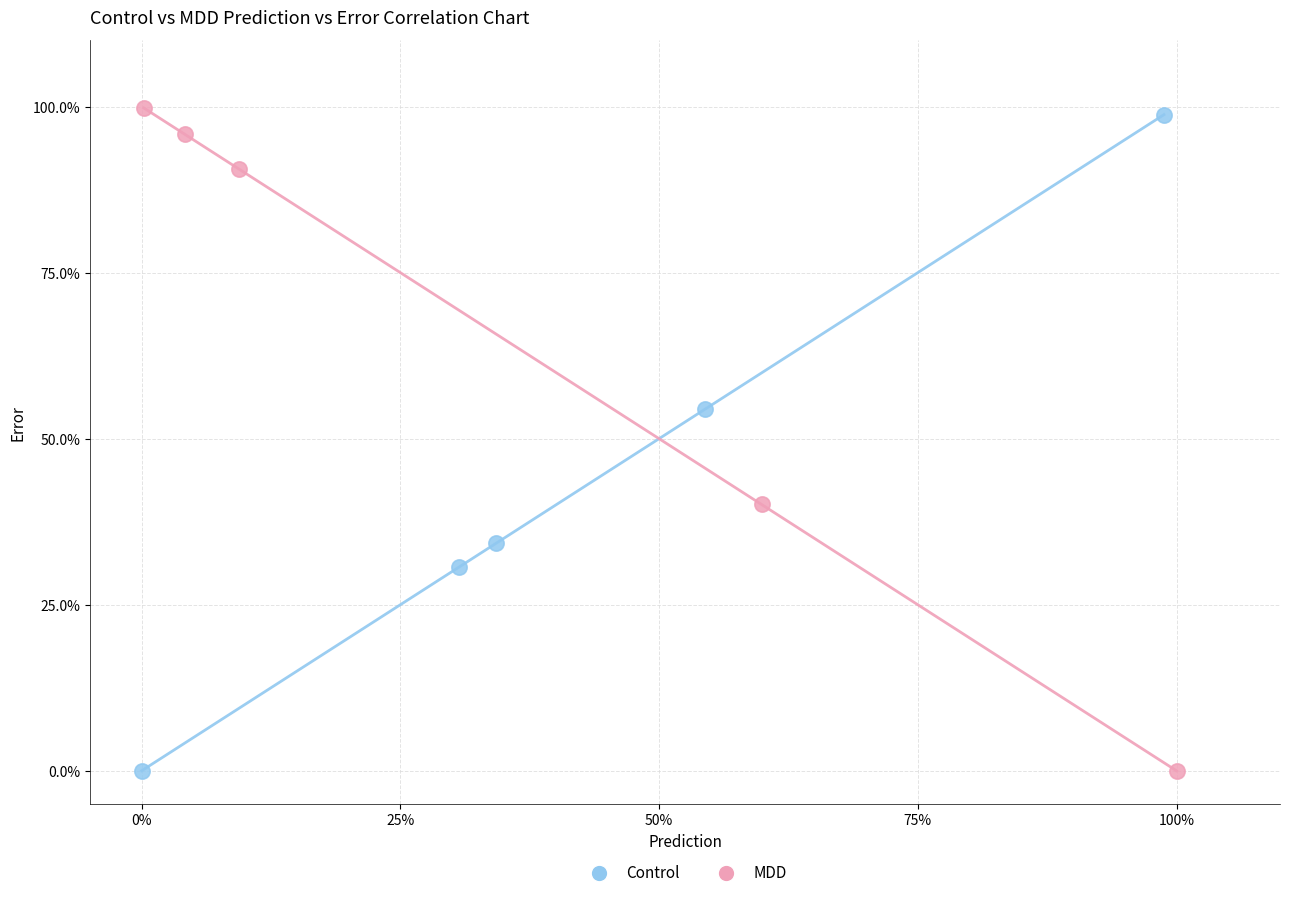

Which series has the largest Y range (max minus min)?

MDD